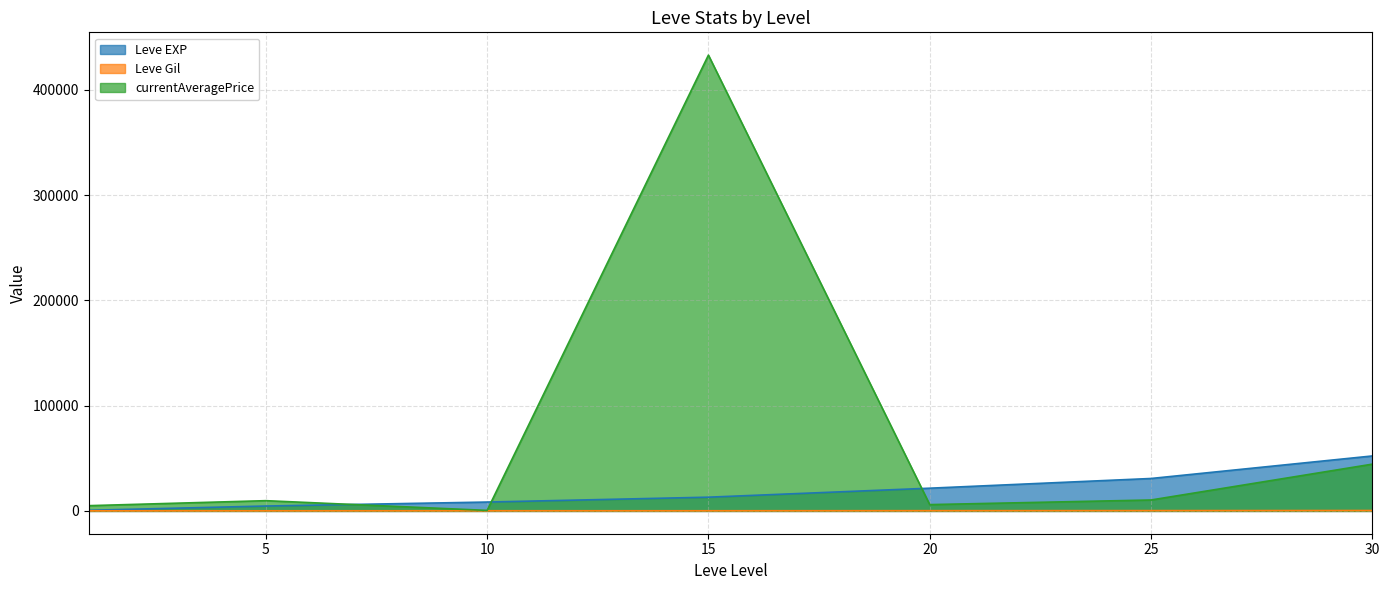

Rank the categories by Leve EXP value from lowest to highest.

1, 5, 10, 15, 20, 25, 30